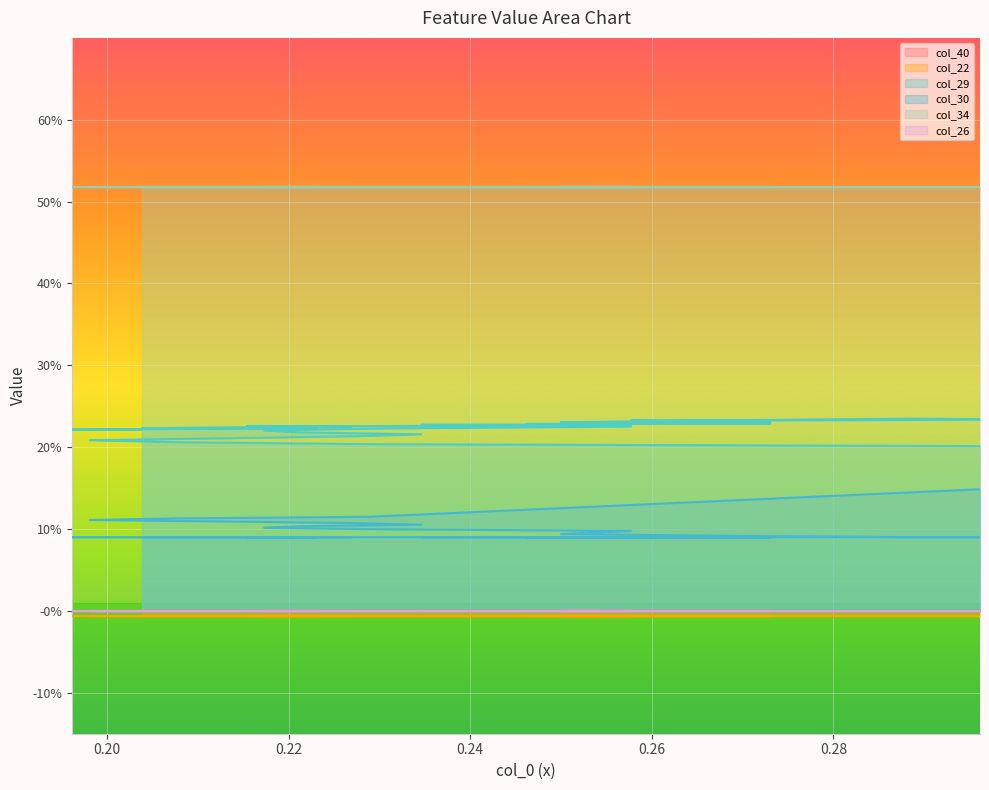

Is it true that col_22 equals -0.0 at 28?

False